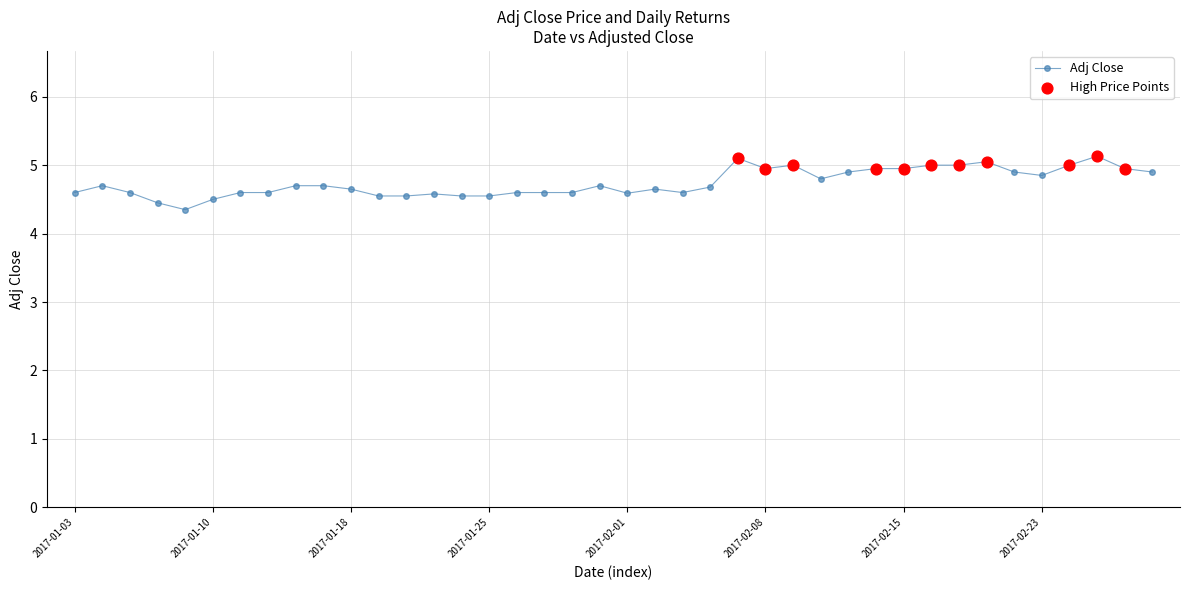

What is the minimum value shown in the chart?

4.3